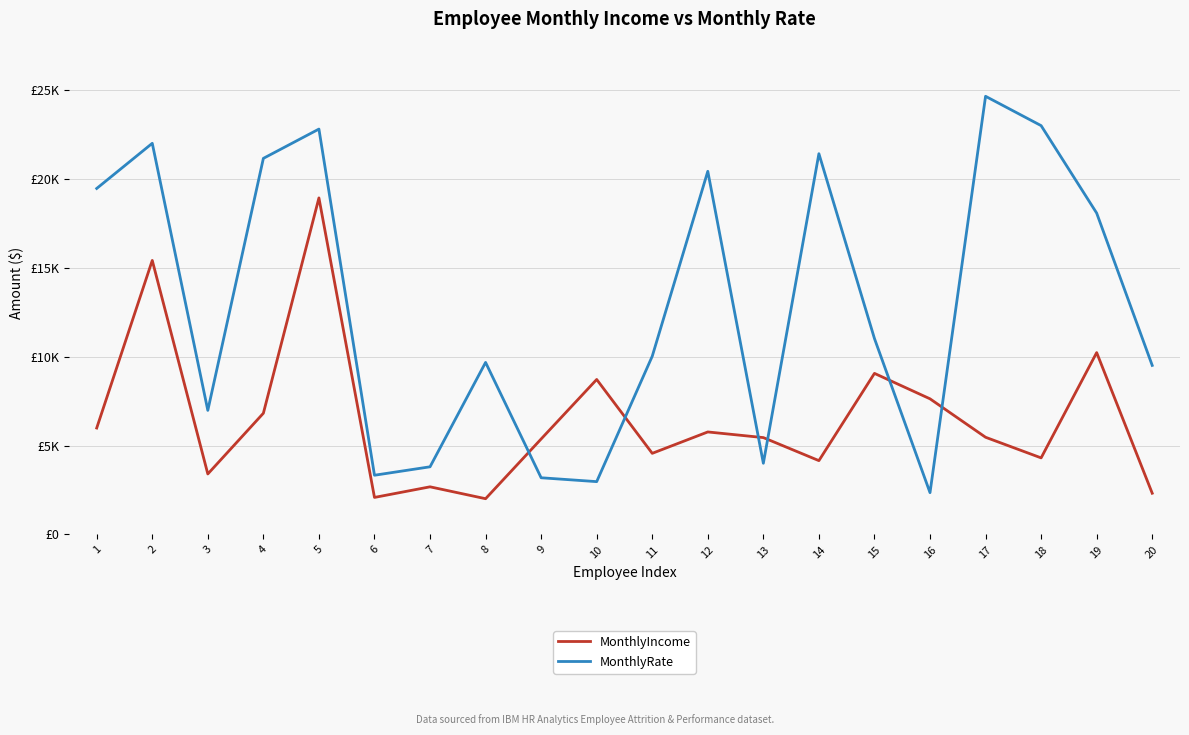

Rank the series at 3 from lowest to highest value.

MonthlyIncome, MonthlyRate